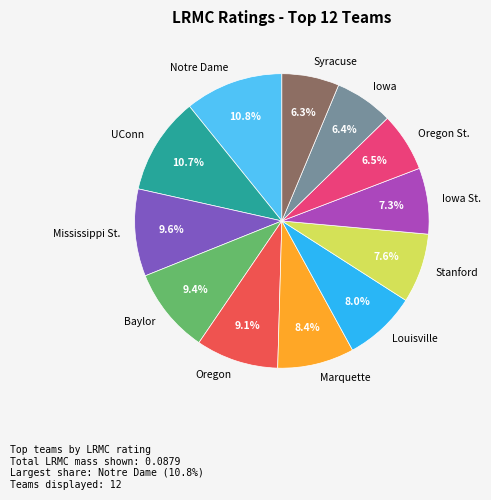

Does Louisville represent more than half of the total?

No